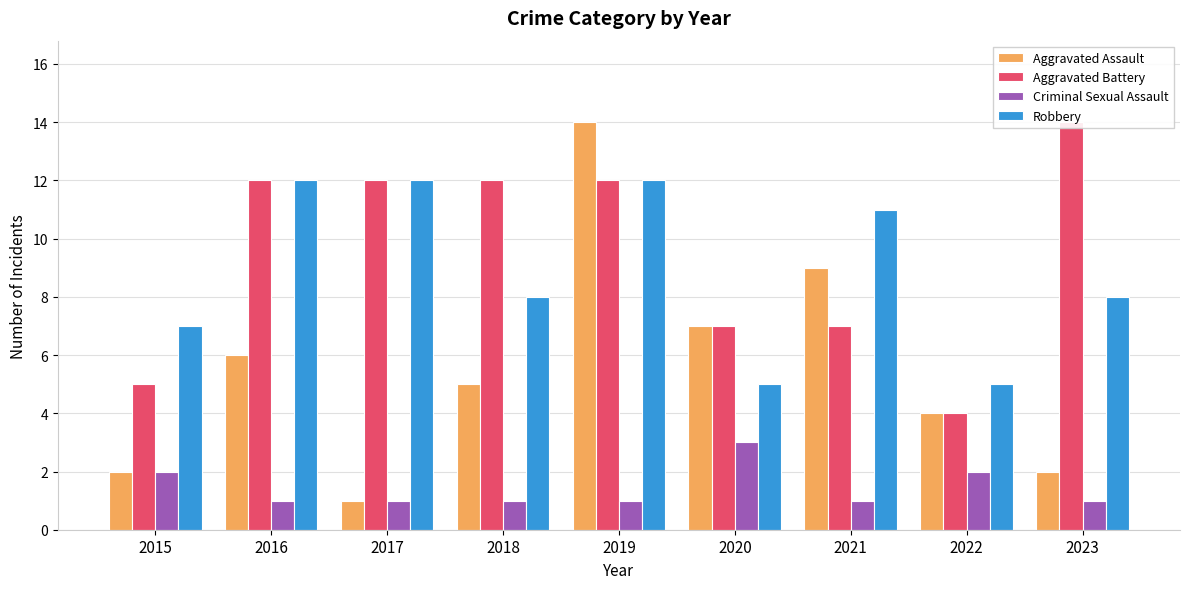

Which series has the largest total across all categories?

Aggravated Battery